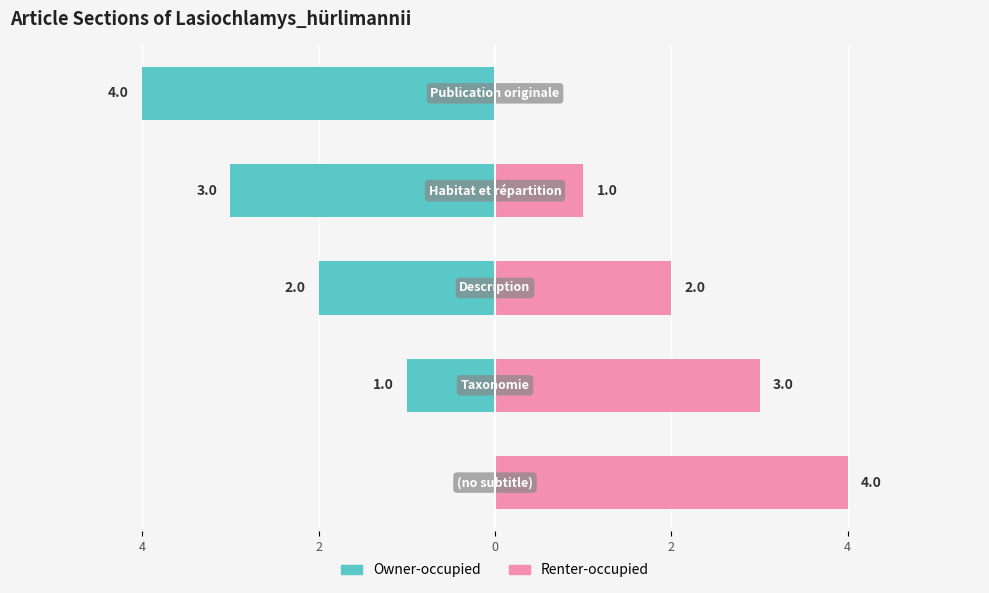

Which series has the largest total across all categories?

Renter-occupied